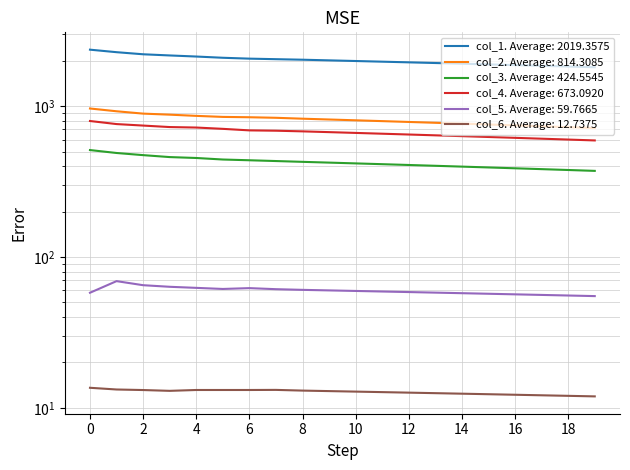

What is the minimum value for col_2?

715.0